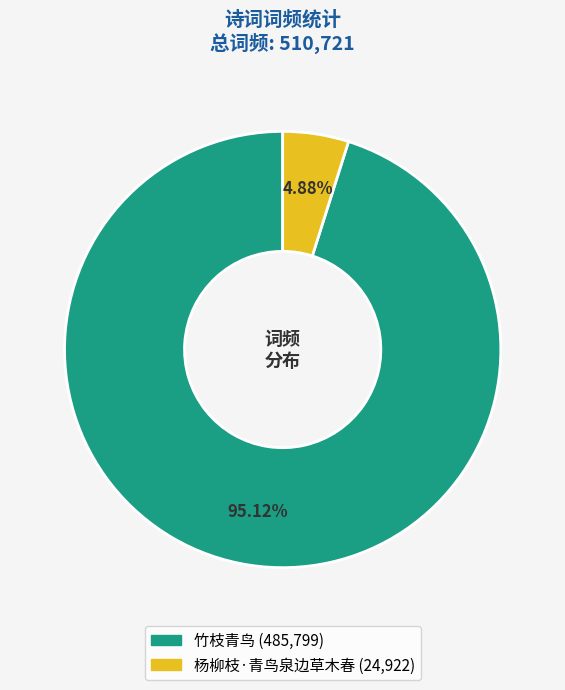

How much of the chart is everything except 竹枝青鸟?

4.9%